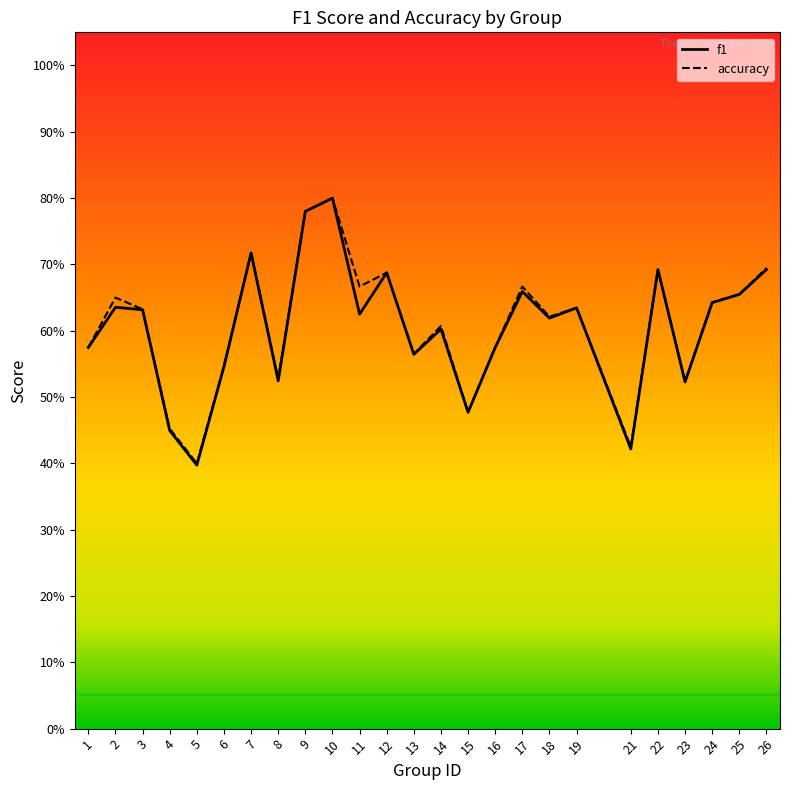

True or false: f1 has more than 0 interior local peaks.

True